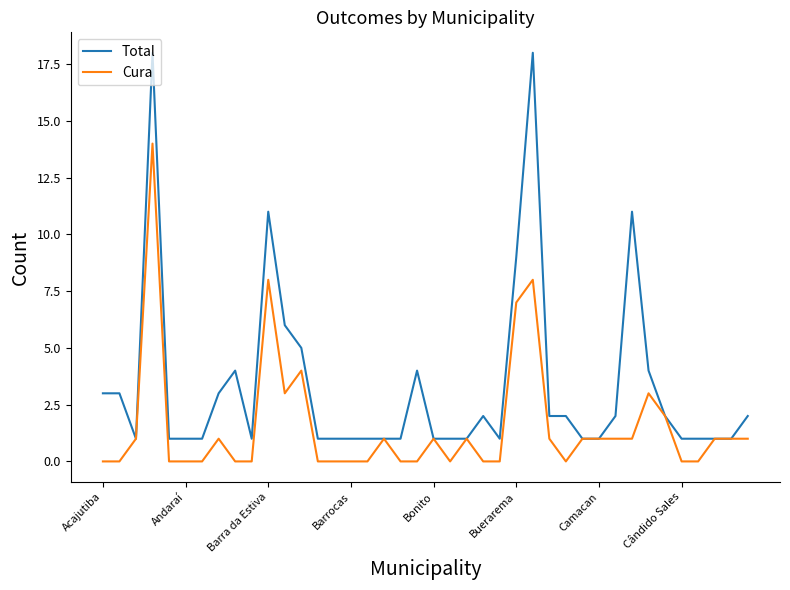

What is the maximum value for Cura?

14